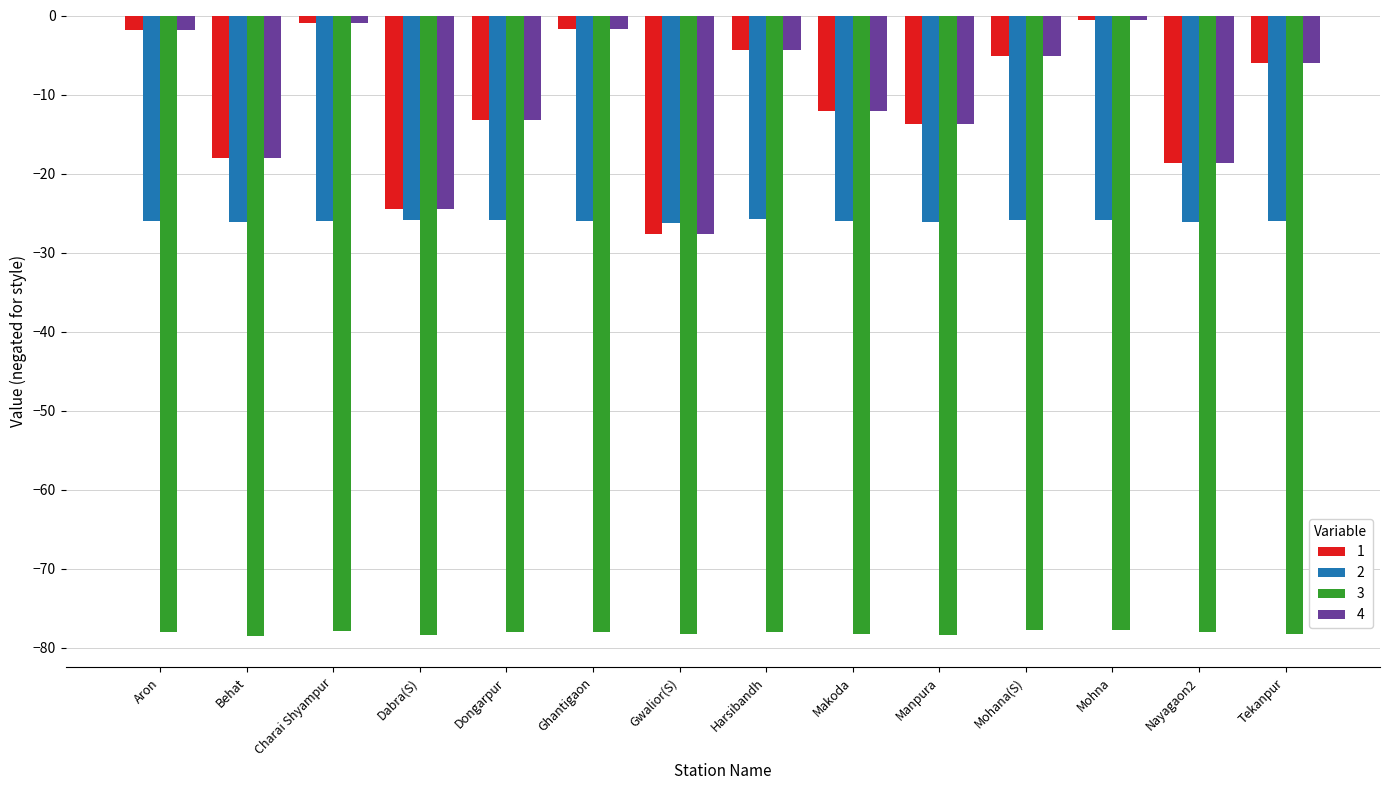

What is the total value across all series at Dabra(S)?

-153.3